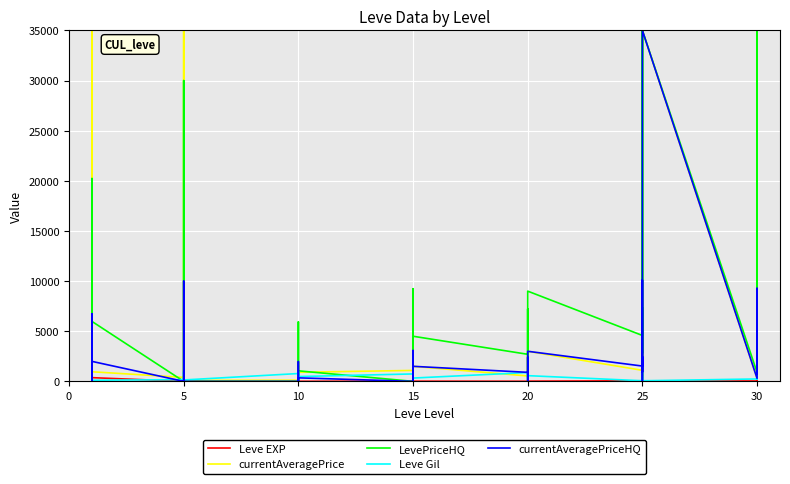

What is the maximum value for Leve Gil?

990.0